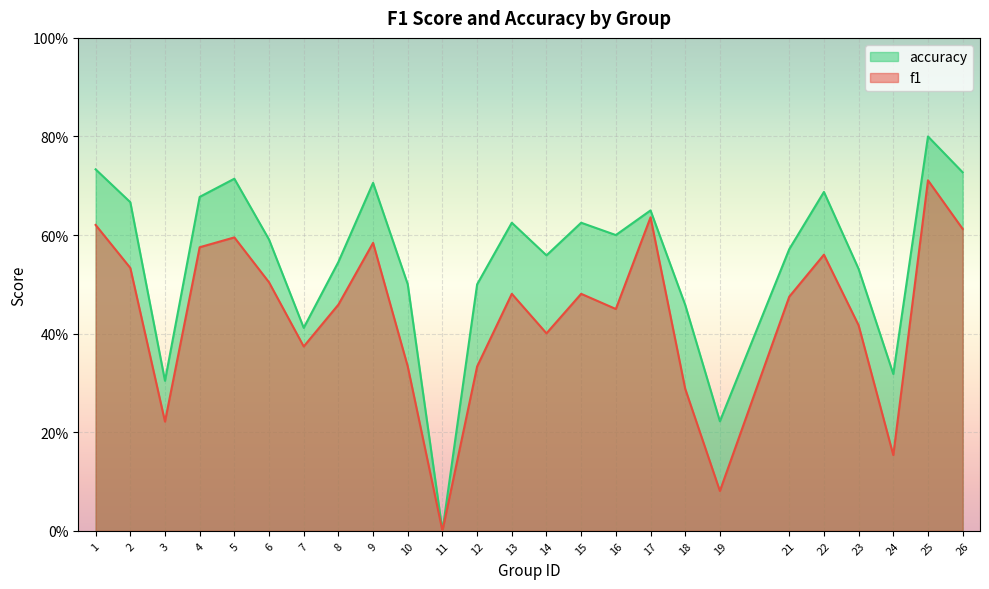

Which series has the widest spread of values?

accuracy